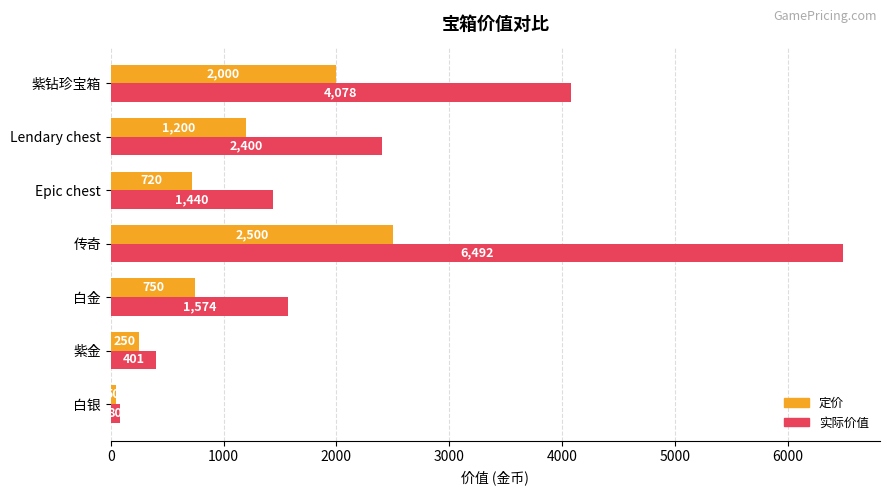

Which series has the widest spread of values?

实际价值